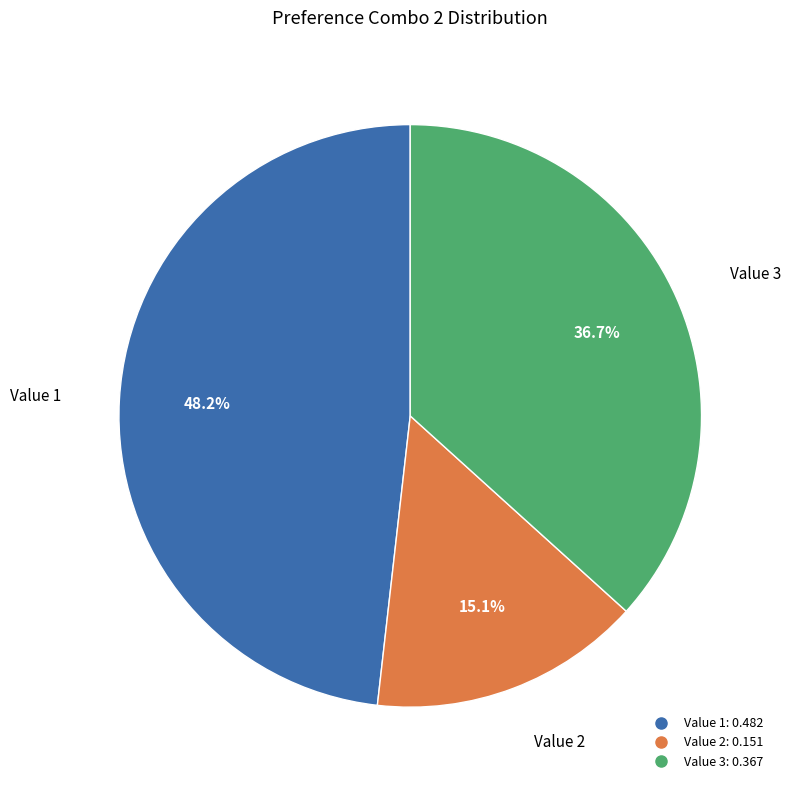

Is there a majority slice in this chart?

No